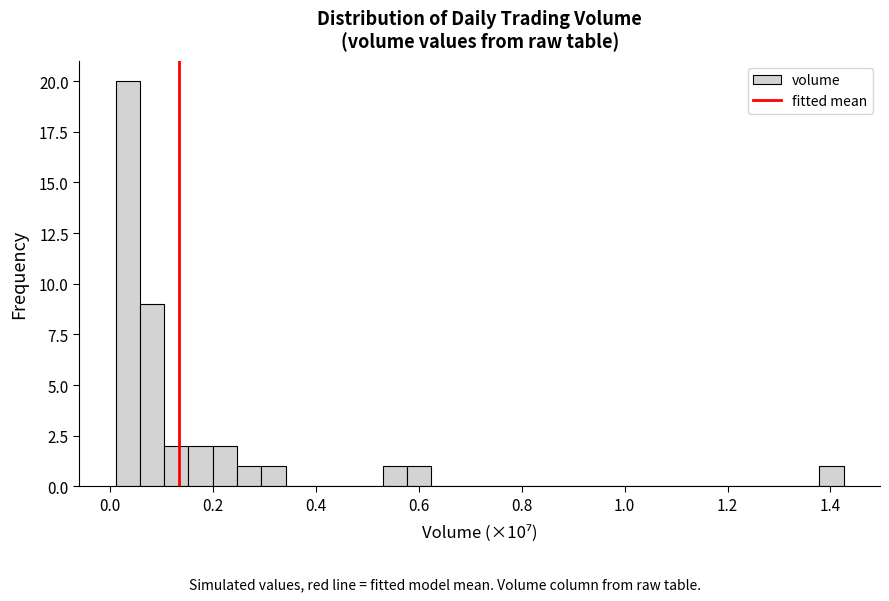

Around what value on the x-axis is the tallest bar? Give the approximate position of its centre, as read against the axis.

0.04